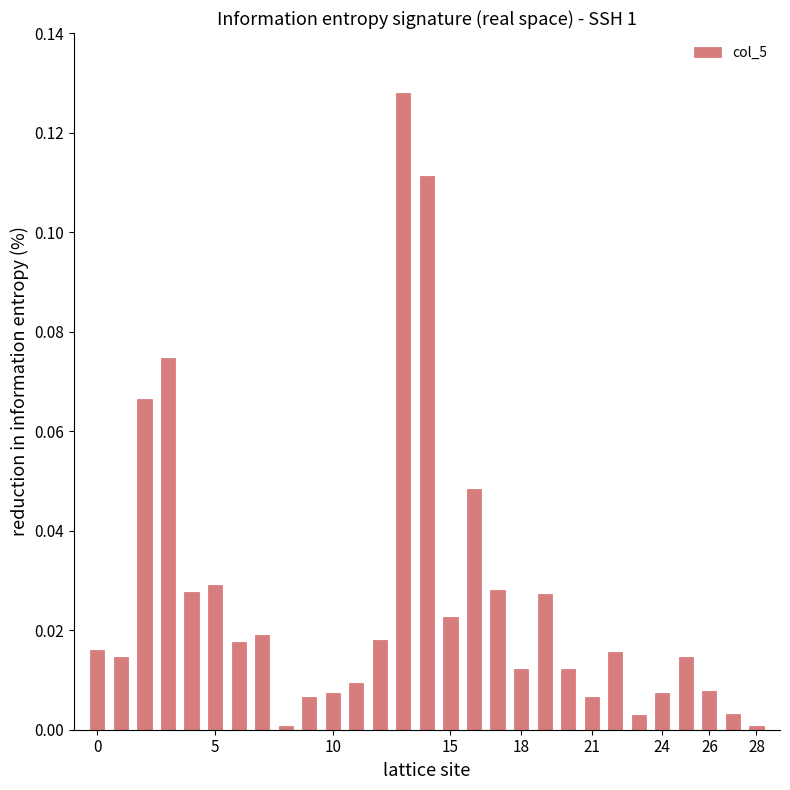

What is the sum of all values?

0.8